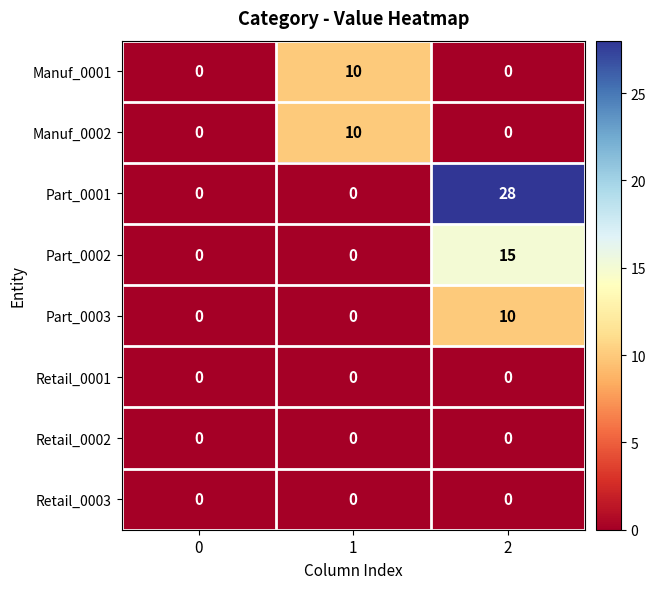

Between 0 and 2, which series saw the biggest shift?

Part_0001